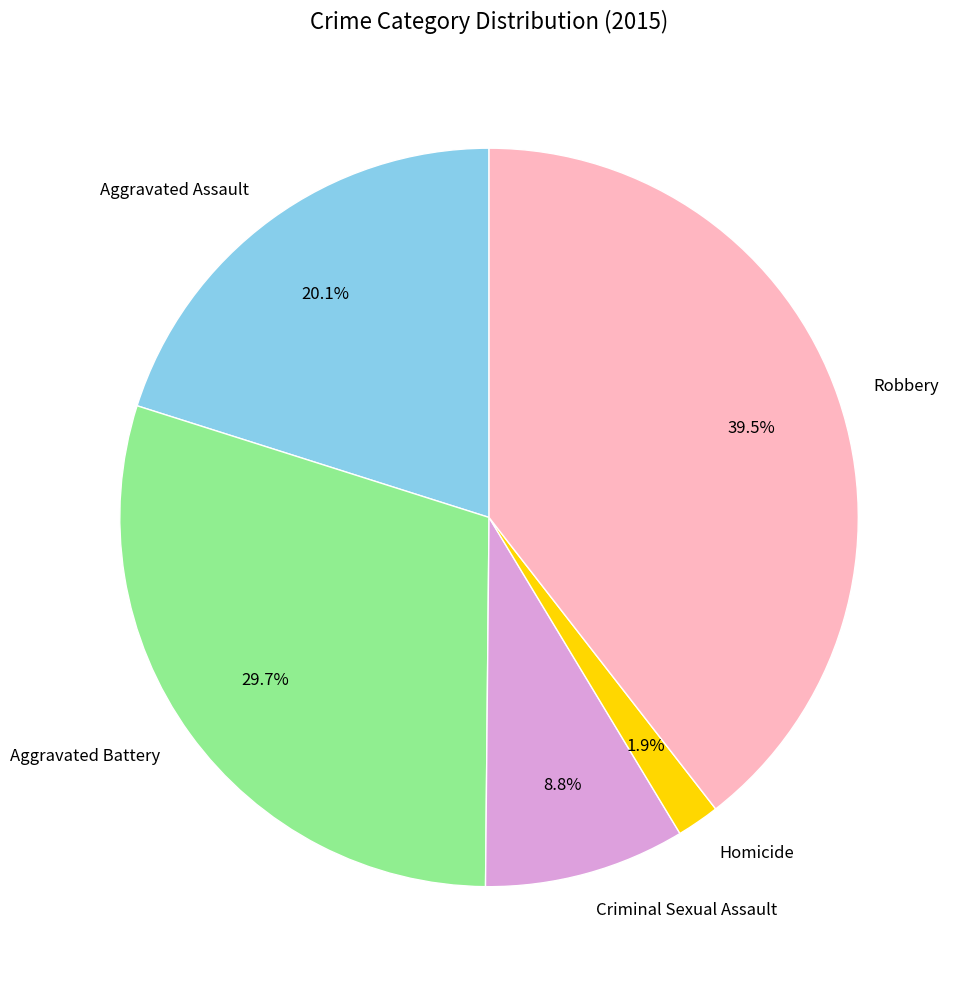

To the nearest percent, what is the combined percentage of Homicide and Robbery?

41%